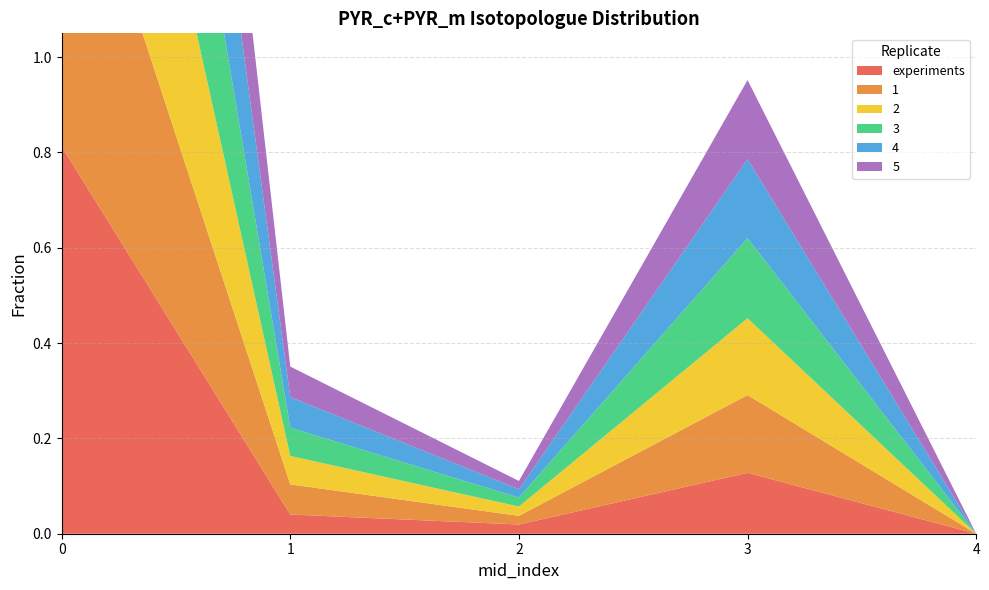

Reading right to left, list all the values displayed in this chart.

experiments: 0.0	0.1	0.0	0.0	0.8
1: 0.0	0.2	0.0	0.1	0.8
2: 0.0	0.2	0.0	0.1	0.8
3: 0.0	0.2	0.0	0.1	0.8
4: 0.0	0.2	0.0	0.1	0.8
5: 0.0	0.2	0.0	0.1	0.8